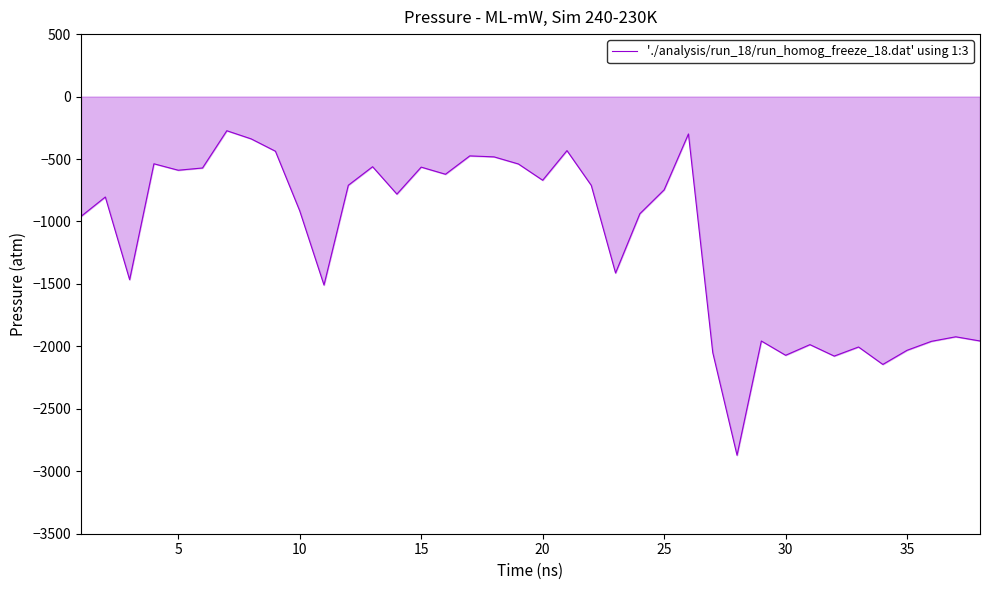

How many values exceed -781?

18